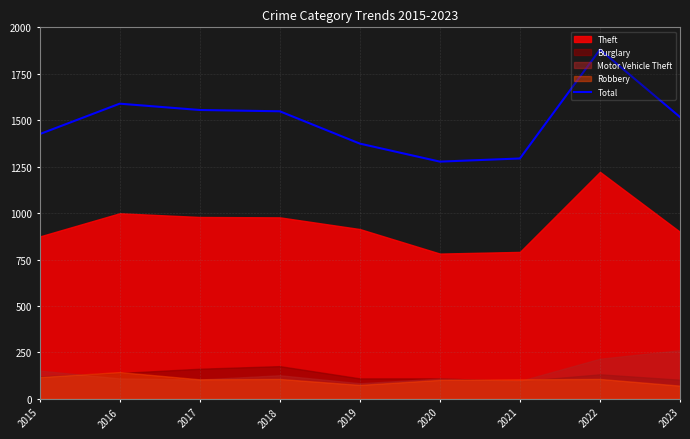

True or false: Total has a value of 1294 at 2021.

True